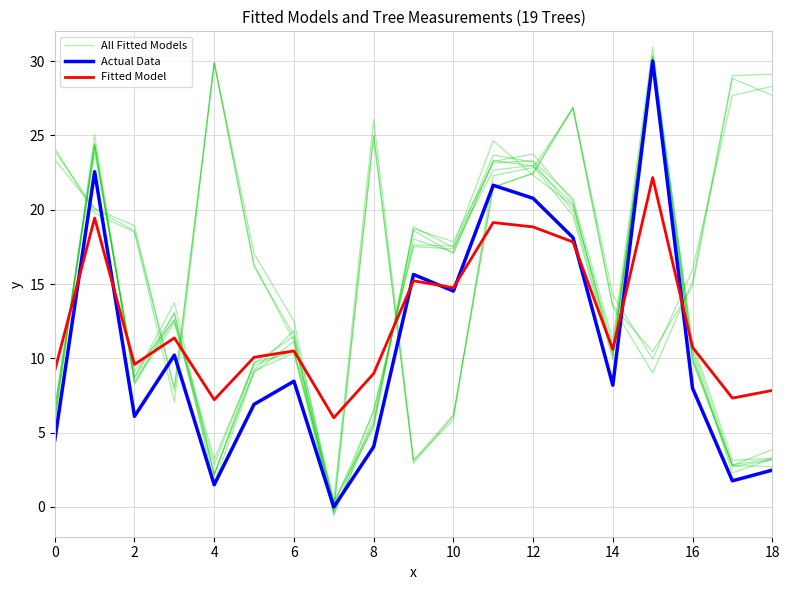

At which category is the sum across all series the highest?

15